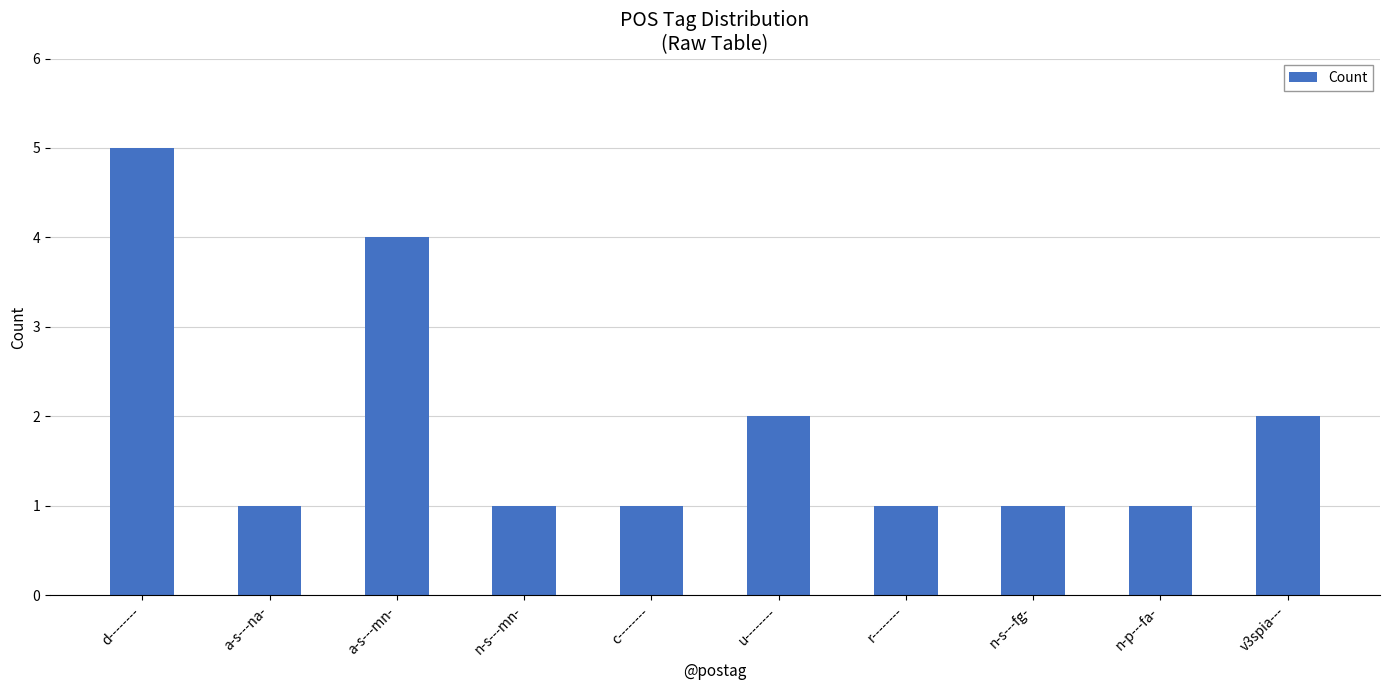

What is the difference between the values at n-s---fg- and u--------?

1